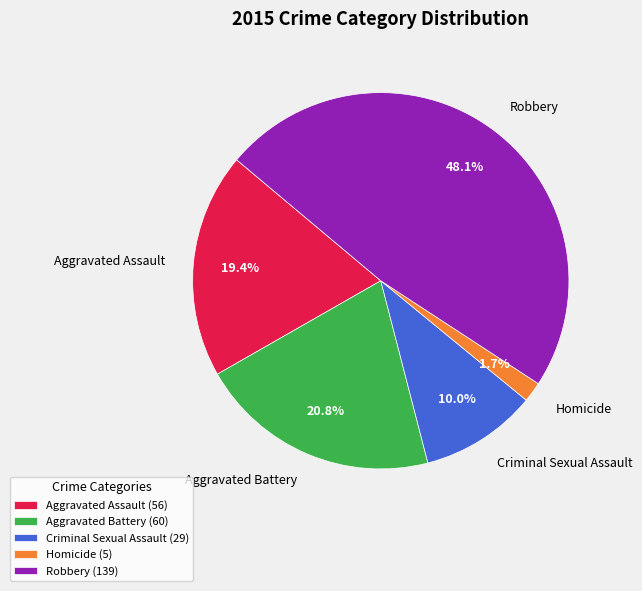

How many slices are in this pie chart?

5